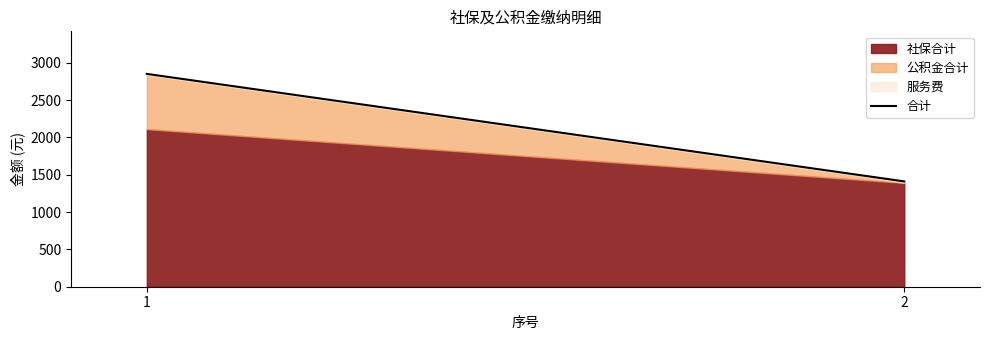

True or false: the data shows 1410.9 at 2.

True